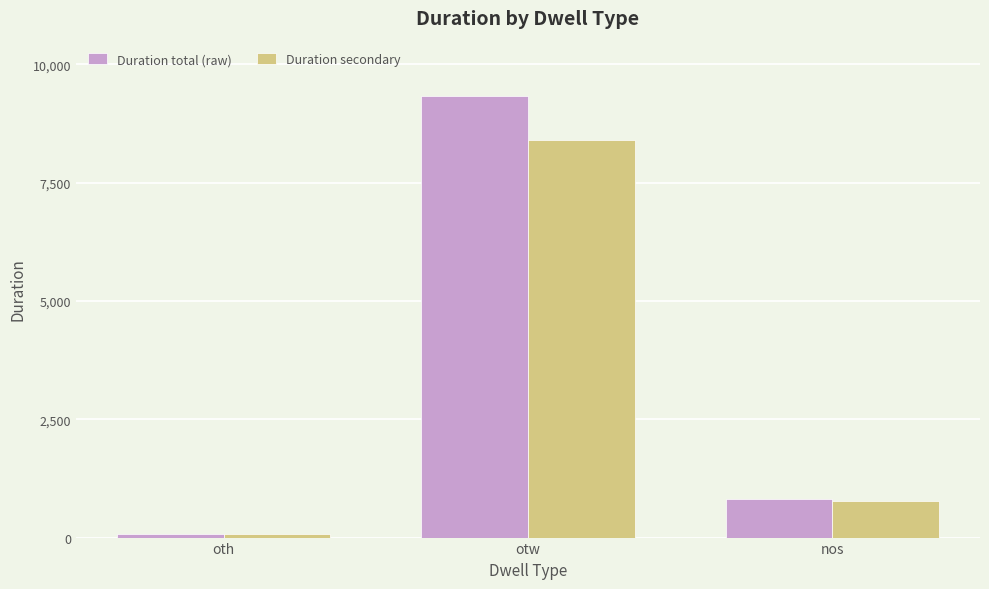

Which series changed the most between oth and nos?

Duration total (raw)